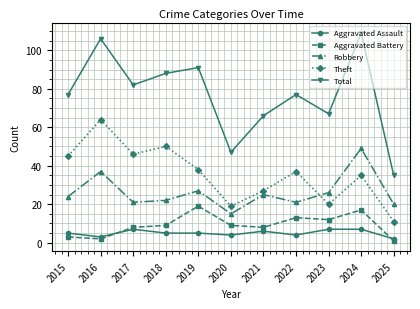

What is the value of the Total point at the 1st from the left?

77